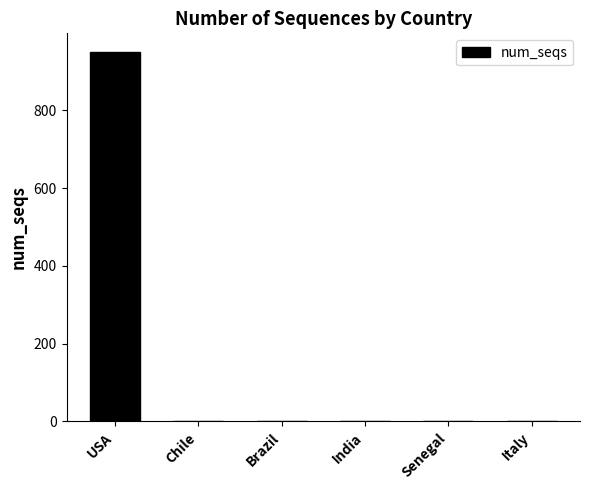

At which category does the chart reach its peak across all series?

USA